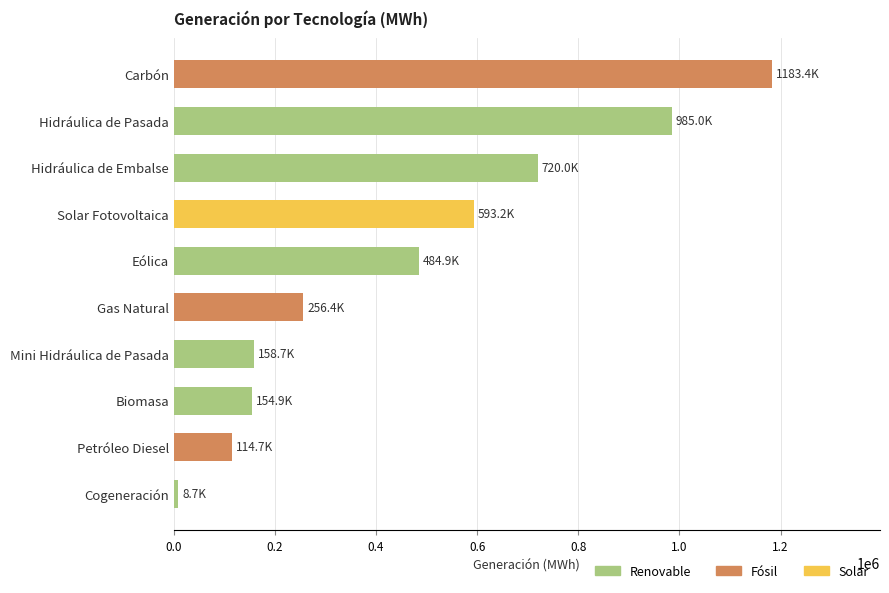

Is it true that the value at Biomasa is 154915.2?

True